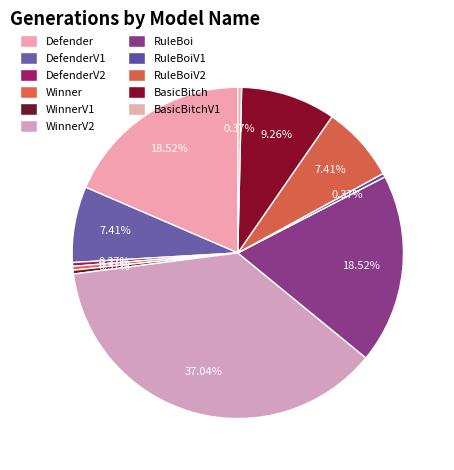

Combined, do Winner and WinnerV2 account for over 50%?

No